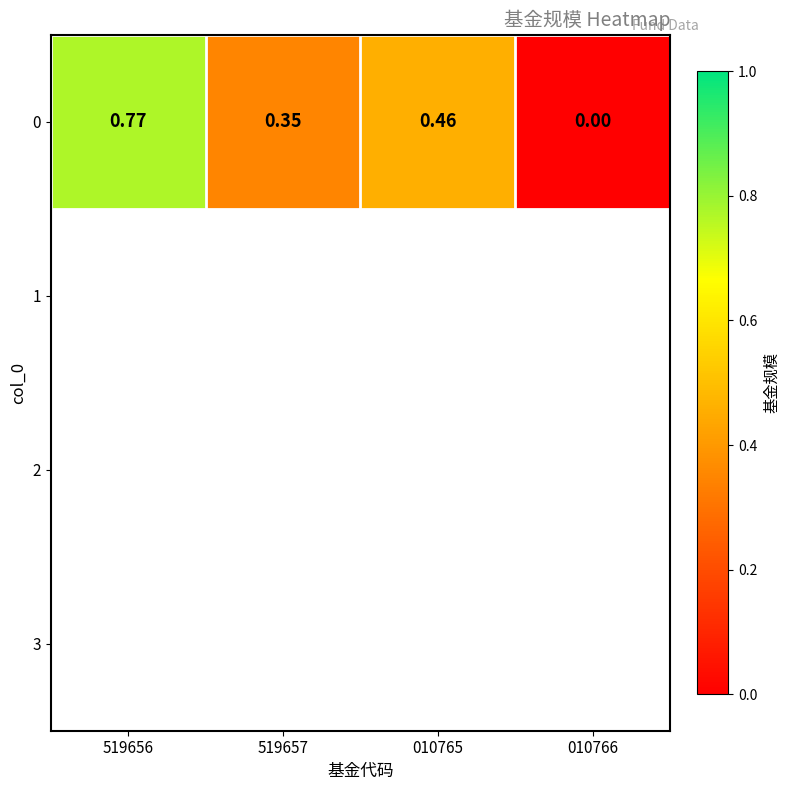

List the labels in order of value, smallest first.

010766, 519657, 010765, 519656